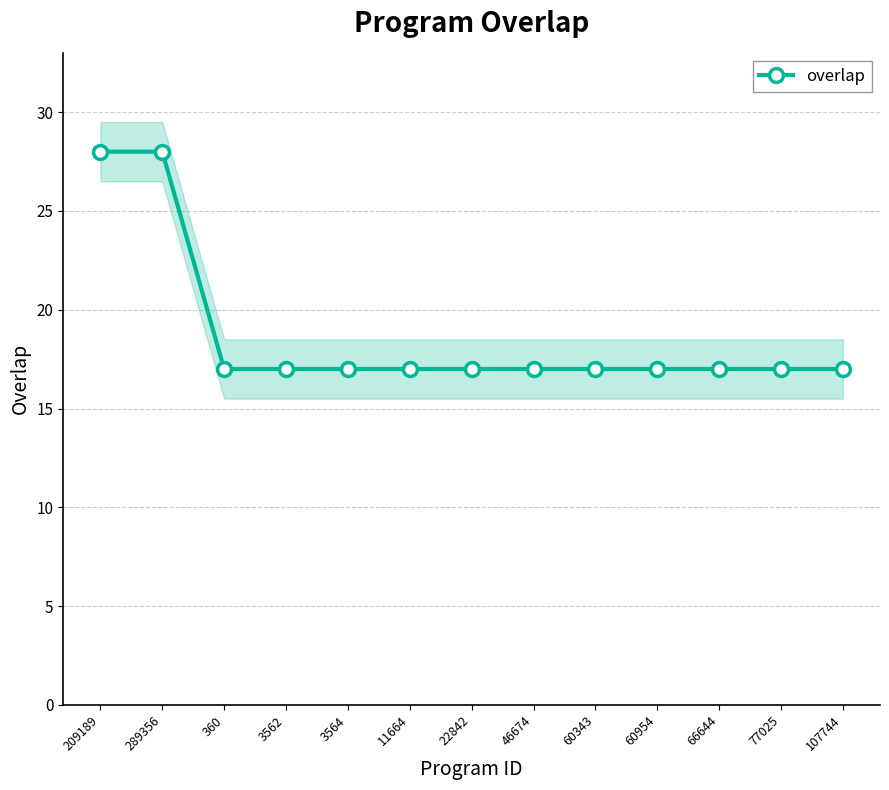

What is the label of the 1st point from the left?

209189